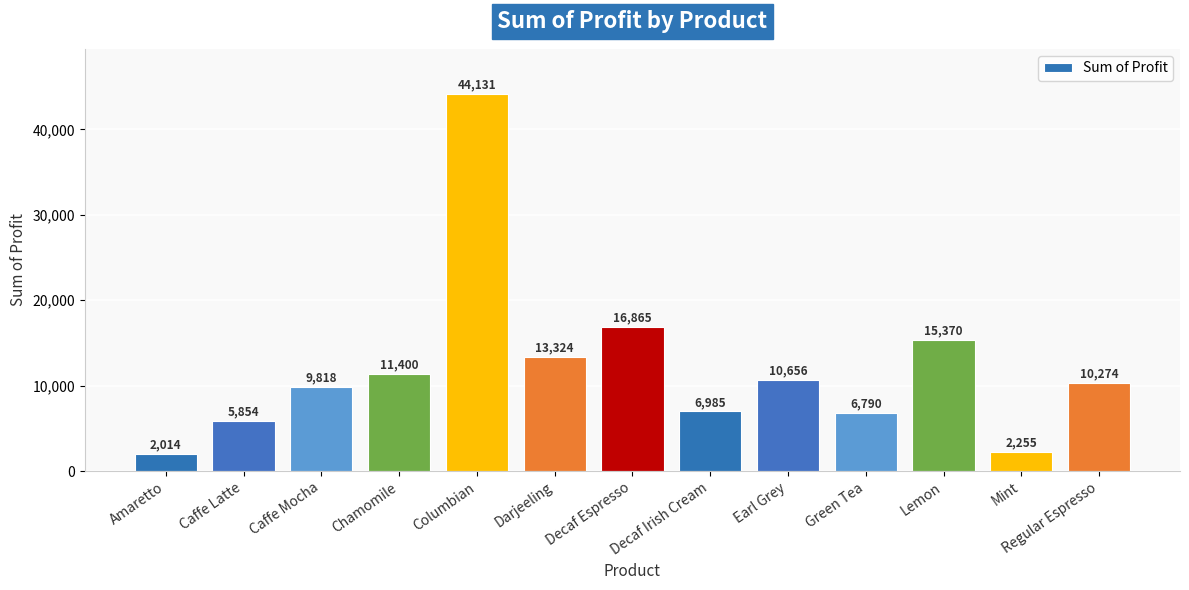

At which label does the data first exceed 10274?

Chamomile